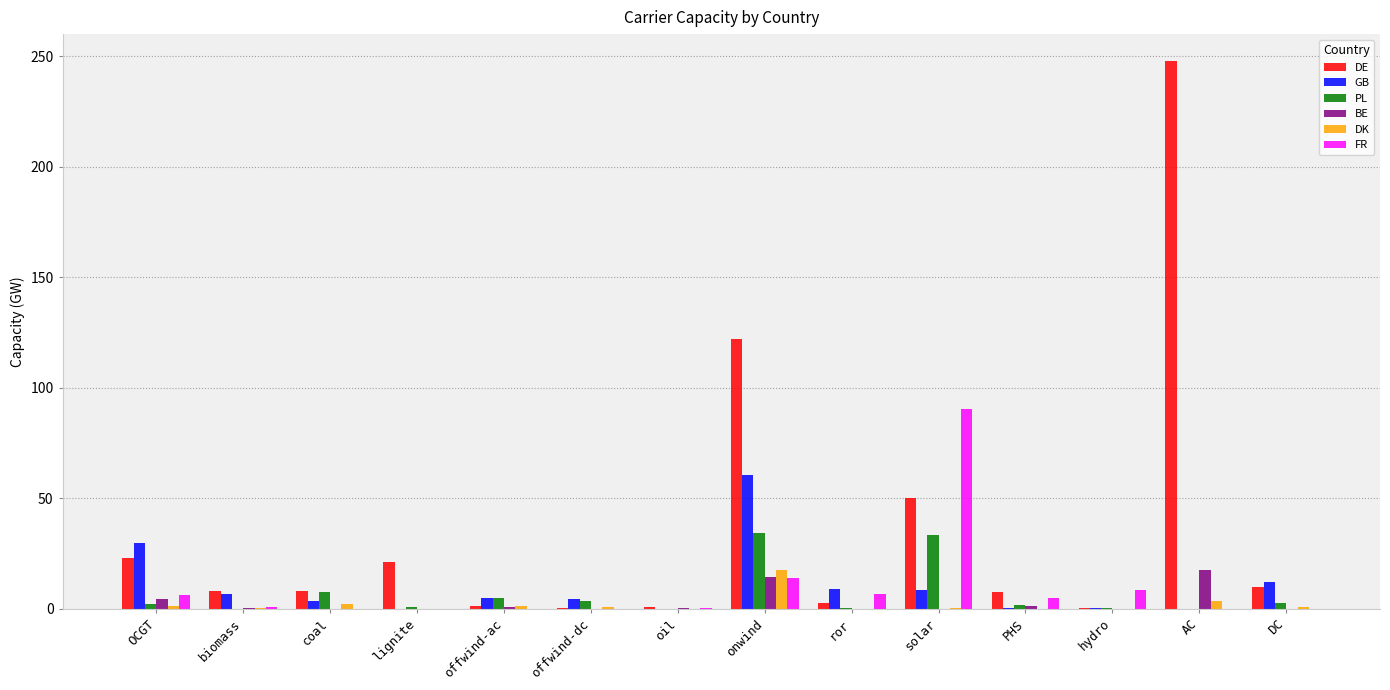

Which series has the largest total across all categories?

DE